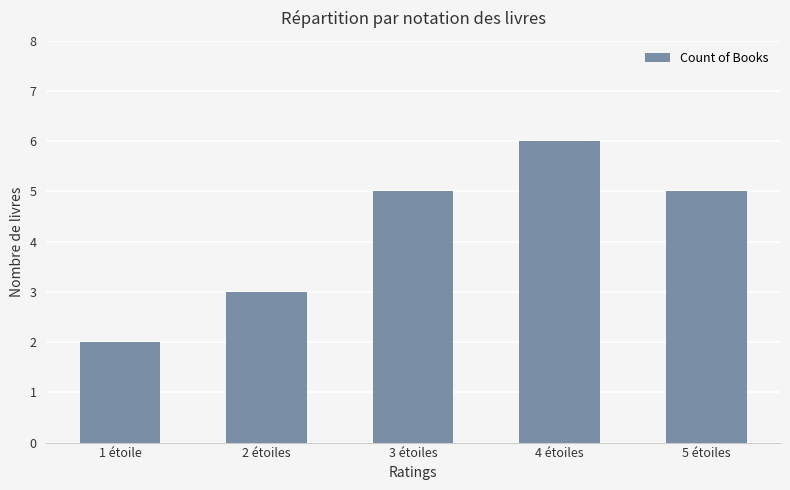

Reading left to right, list all the values displayed in this chart.

2	3	5	6	5